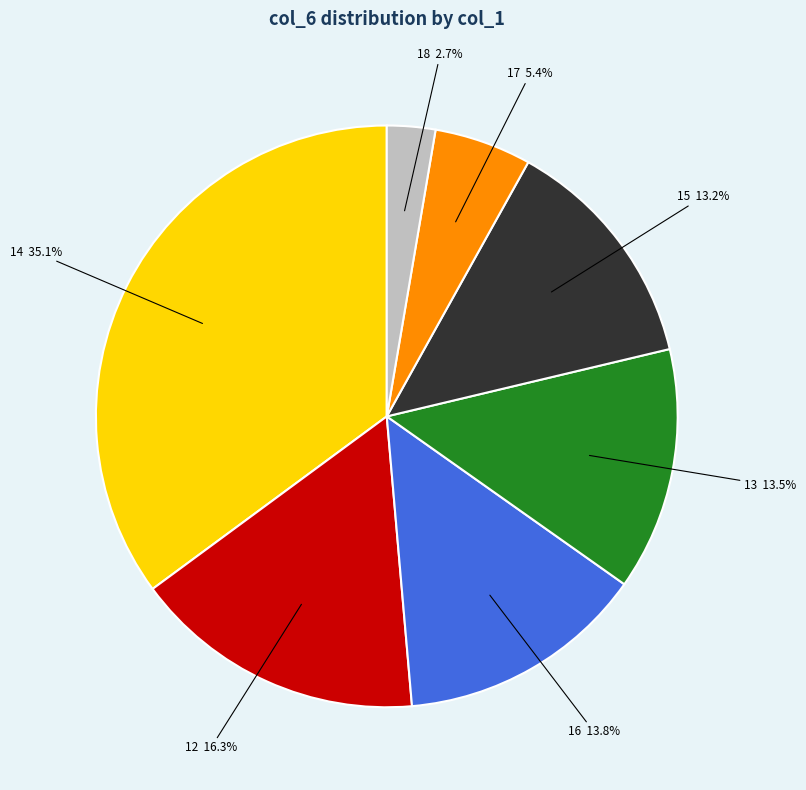

Combined, what portion of the pie is 15 and 14?

48.3%